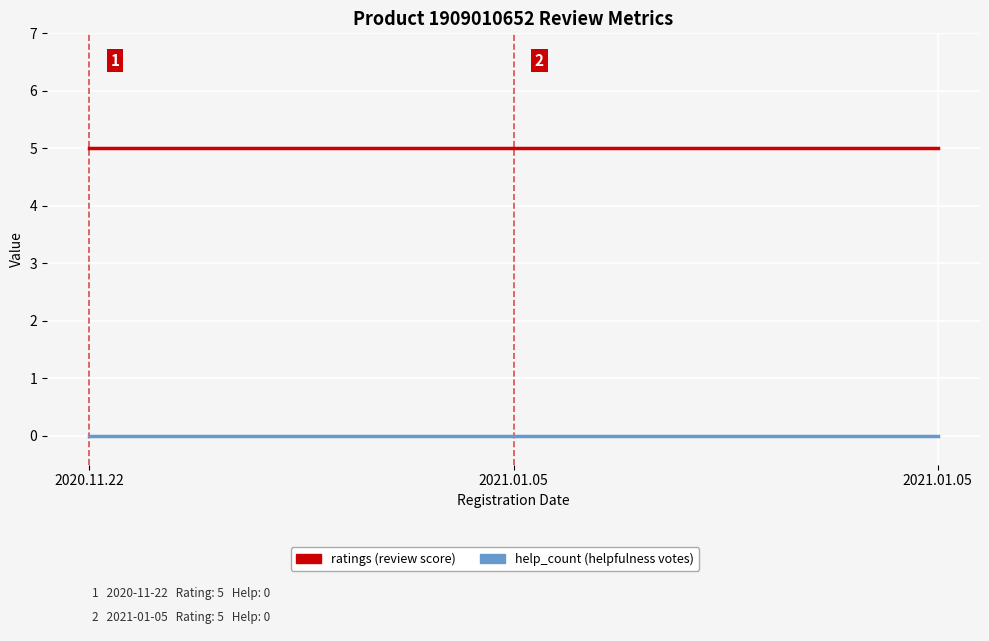

What is the difference between the highest and lowest values at 2020.11.22?

5